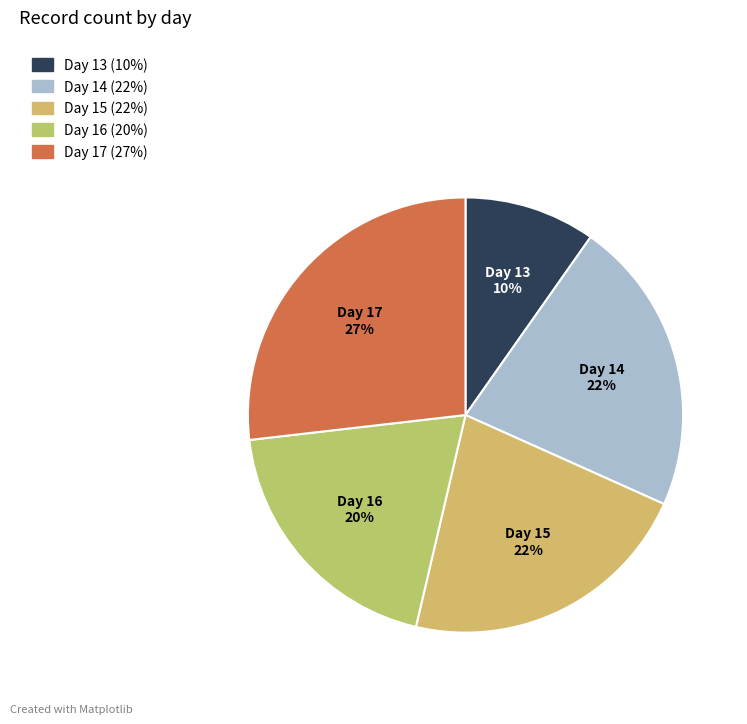

How many segments does this pie chart have?

5